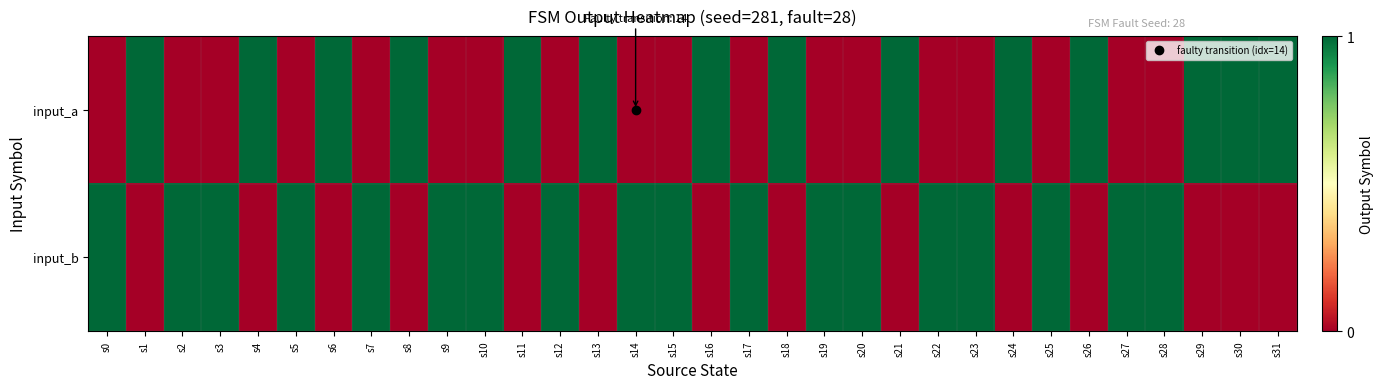

At s21, list the series in order from smallest to largest.

input_b, input_a